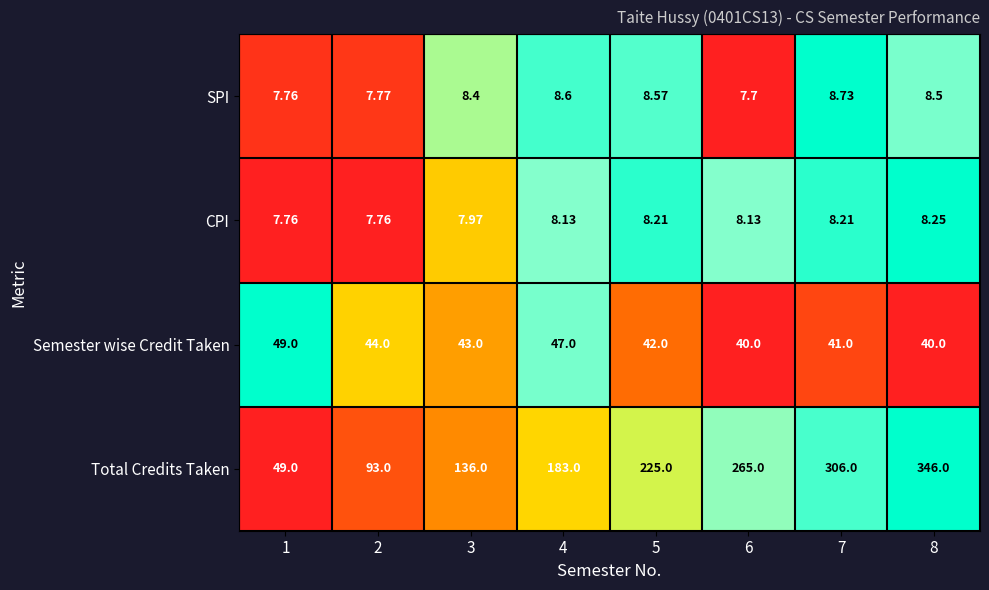

Is the value of Total Credits Taken at 5 greater than the value of Semester wise Credit Taken at 3?

Yes